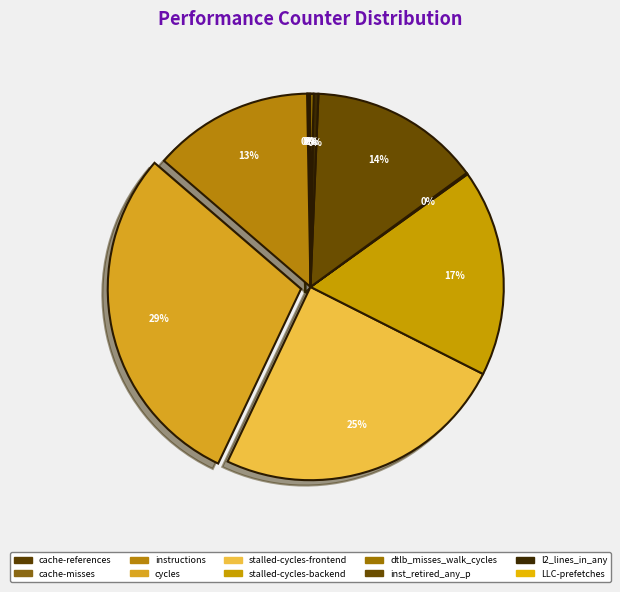

Rank the categories by value from lowest to highest.

dtlb_misses_walk_cycles, cache-misses, cache-references, LLC-prefetches, l2_lines_in_any, instructions, inst_retired_any_p, stalled-cycles-backend, stalled-cycles-frontend, cycles